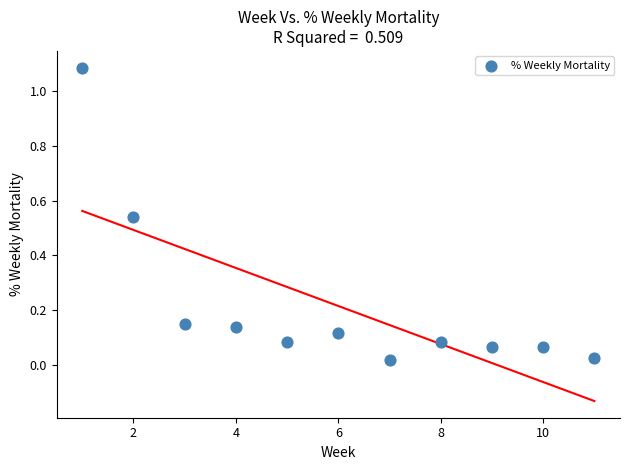

What is the average X value?

6.0